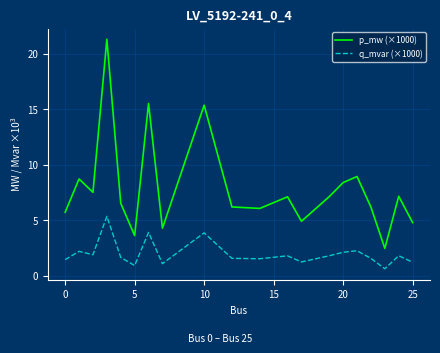

Which series has the largest total across all categories?

p_mw (×1000)